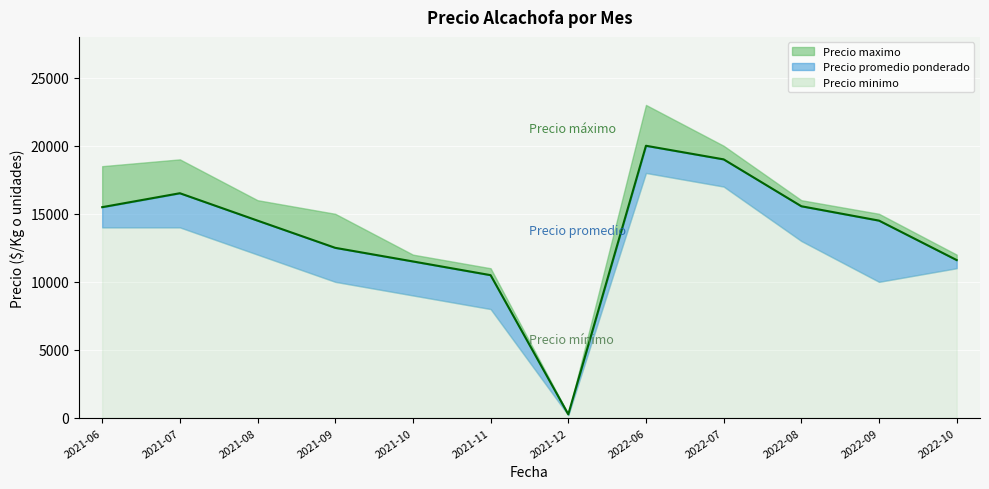

What is the spread (max minus min) of values at 2022-08?

3000